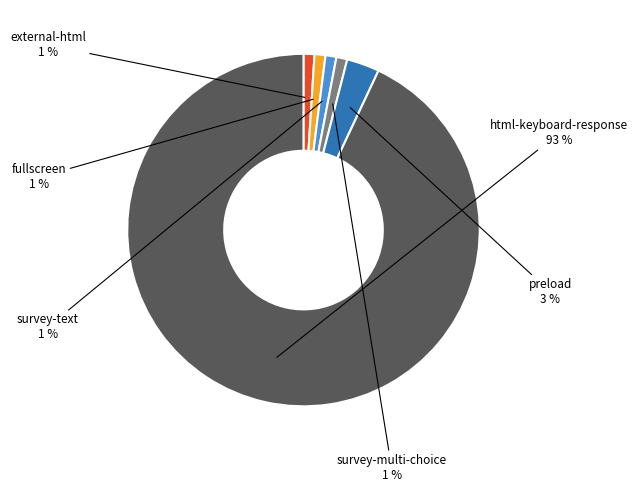

Combined, do fullscreen and preload account for over 50%?

No